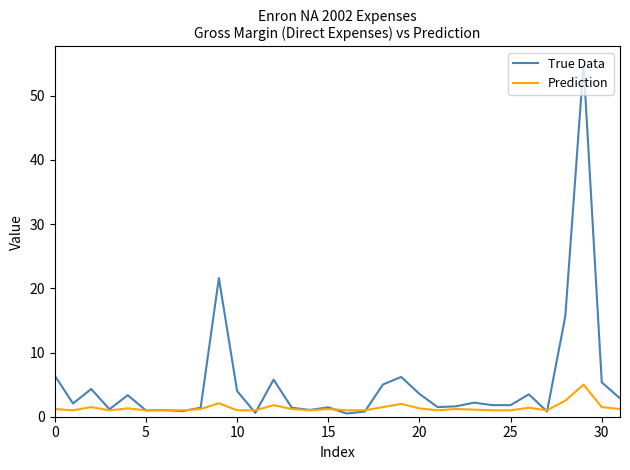

Does the chart display data point markers on the line(s)?

No